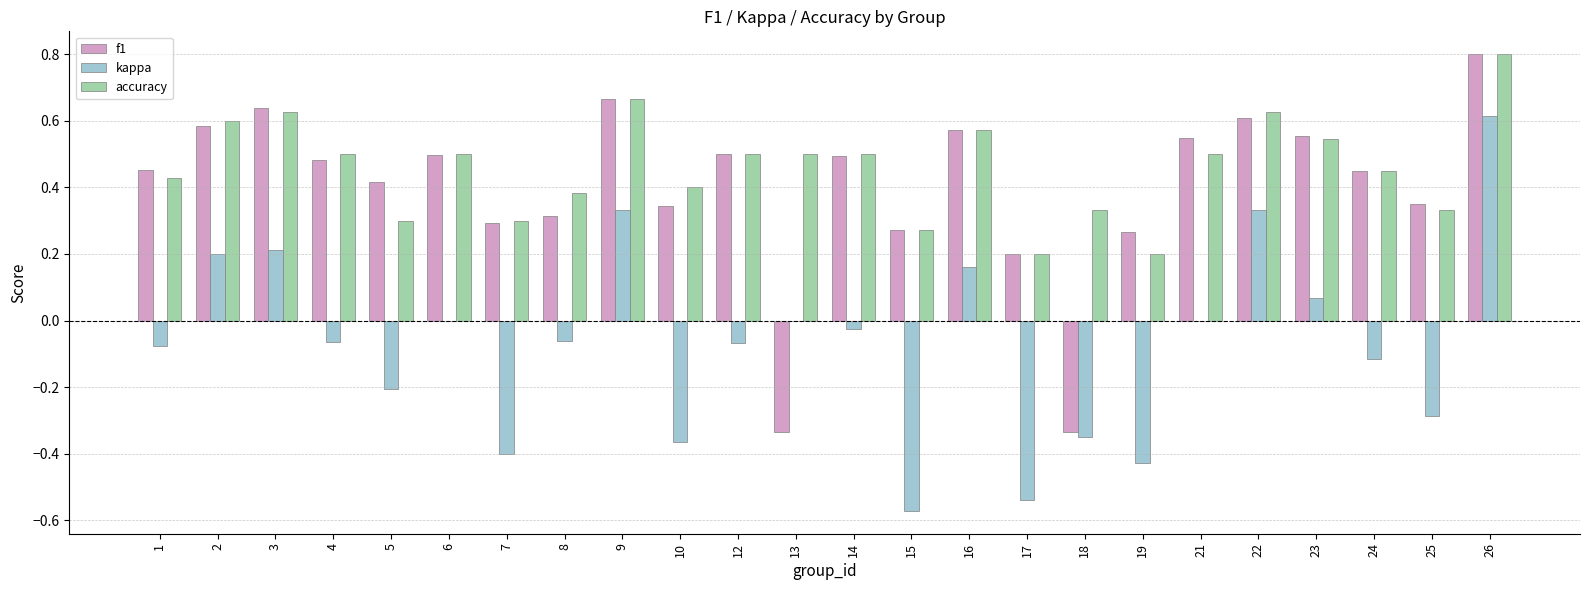

What is the sum of all kappa values?

-1.6